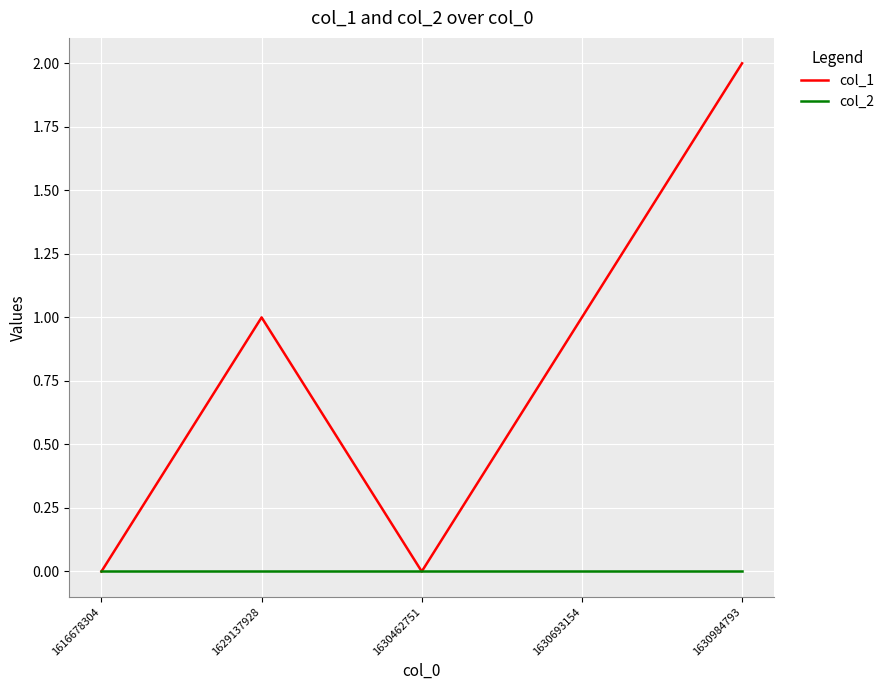

How many values in the col_1 series are below 1?

2